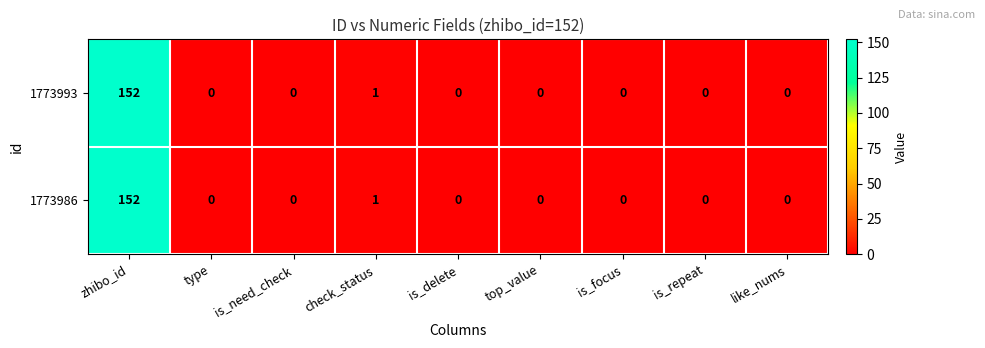

What is the difference between the maximum and minimum values in the 1773986 series?

152